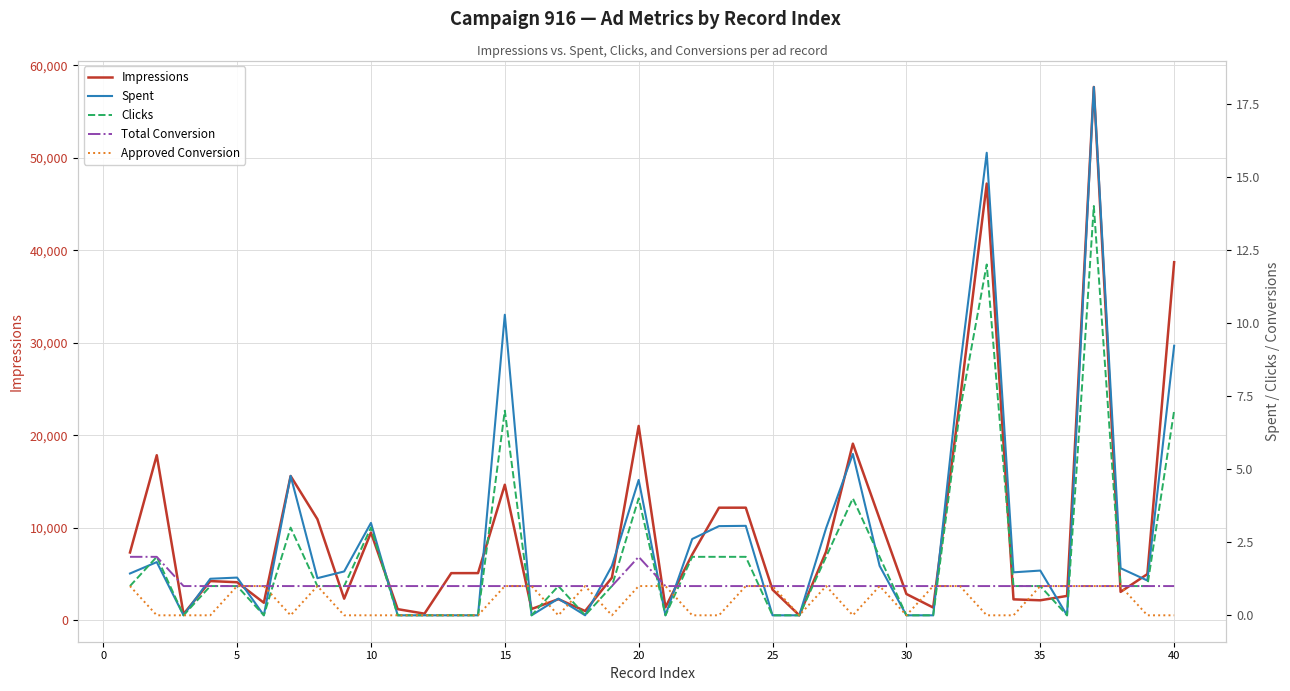

Which series has the largest total across all categories?

Impressions